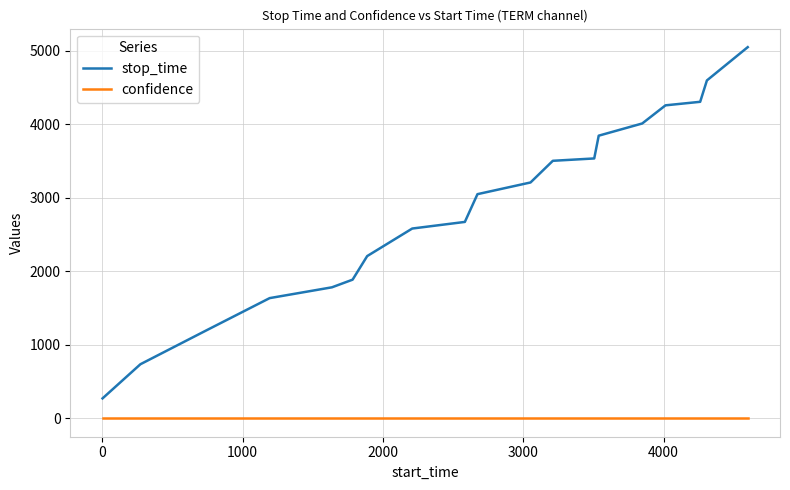

List the series in order of their peak value, highest first.

stop_time, confidence